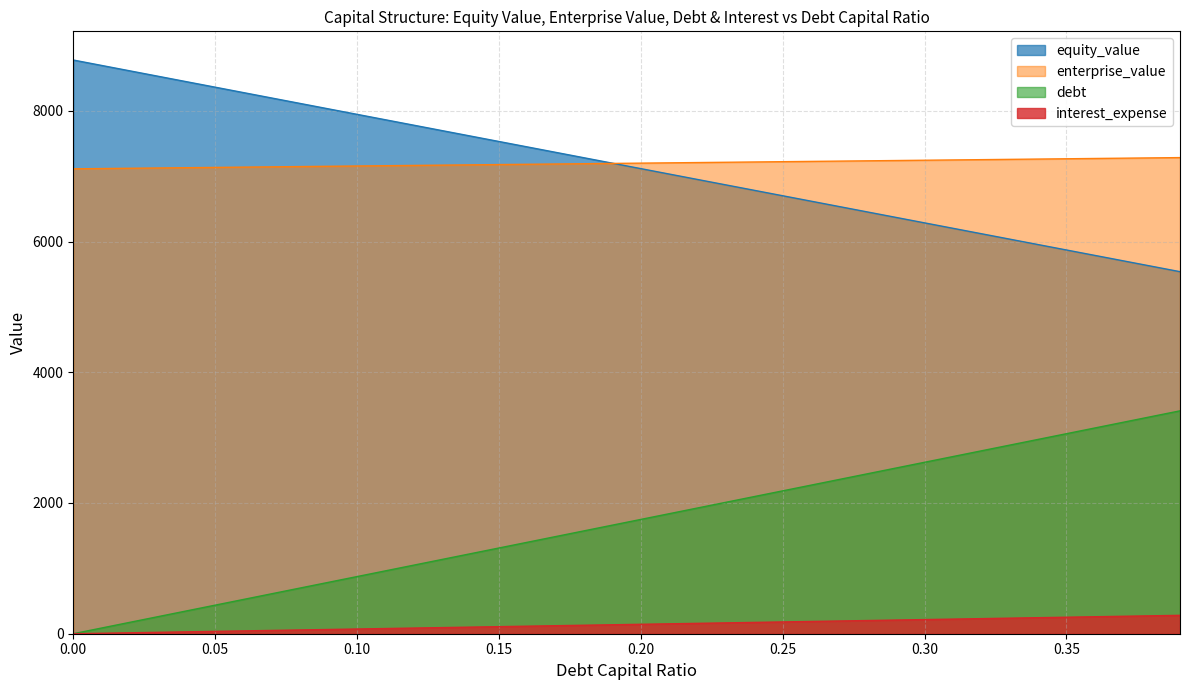

At how many categories does at least one series exceed 4632?

40